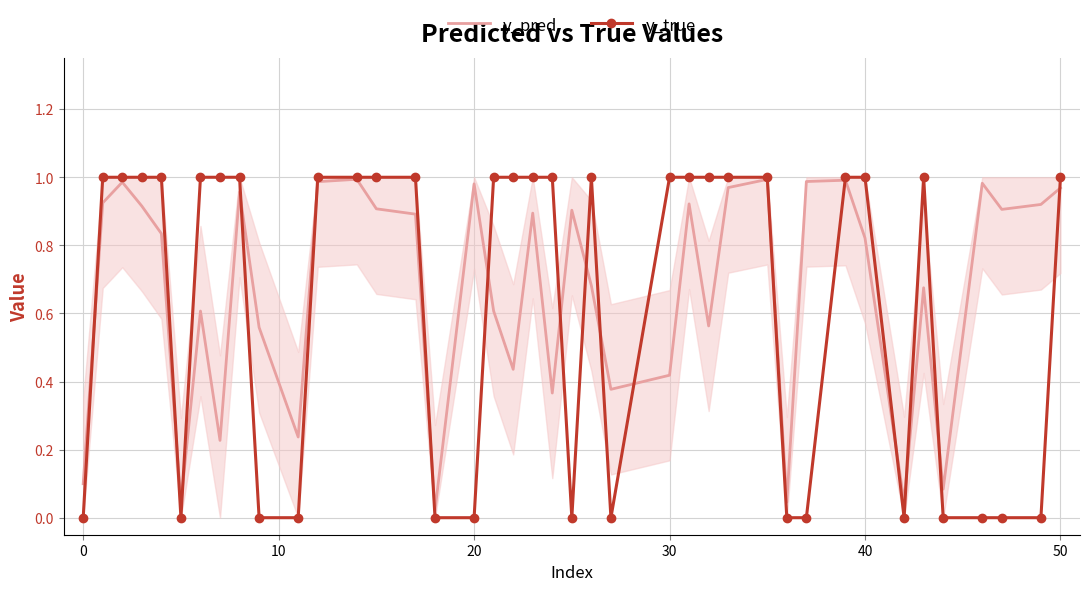

Which series has the widest spread of values?

y_true